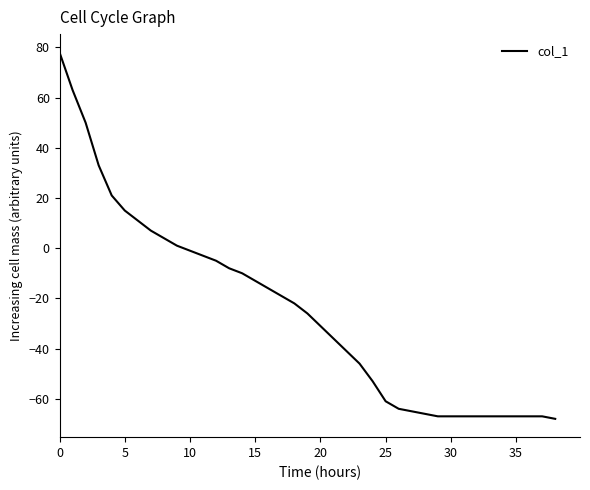

Count the number of categories in the chart.

39